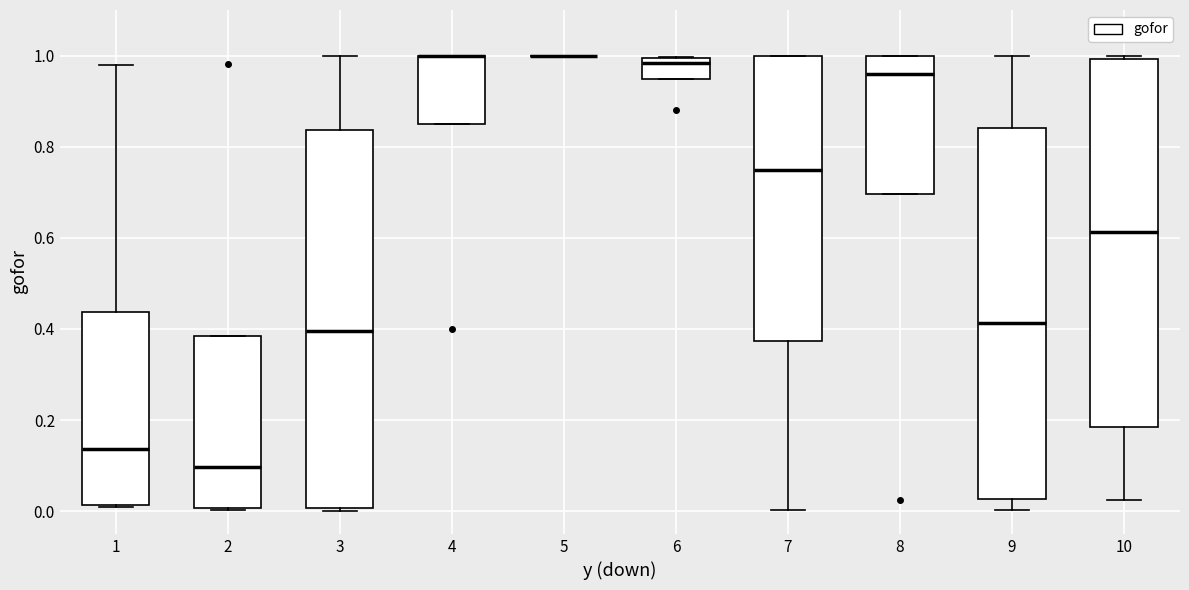

Reading left to right, transcribe this box plot: for each box, give where its median line is, the range the box spans, and where its two whiskers end, as read against the y-axis. The values are not printed on the chart, so give them approximately, as read against the axis.

1: median 0.14, box 0.02 to 0.44, whiskers 0.00 to 0.98
2: median 0.10, box 0.00 to 0.38, whiskers 0.00 to 0.38
3: median 0.40, box 0.00 to 0.84, whiskers 0.00 (just below the box's lower edge) to 1.00
4: median 1.00 (drawn on the box's upper edge), box 0.84 to 1.00, whiskers 0.84 to 1.00
5: box collapsed to a line at 1.00, whiskers 1.00 to 1.00
6: median 0.98, box 0.94 to 1.00, whiskers 0.94 to 1.00
7: median 0.74, box 0.38 to 1.00, whiskers 0.00 to 1.00
8: median 0.96, box 0.70 to 1.00, whiskers 0.70 to 1.00
9: median 0.42, box 0.02 to 0.84, whiskers 0.00 to 1.00
10: median 0.62, box 0.18 to 1.00, whiskers 0.02 to 1.00 (just above the box's upper edge)